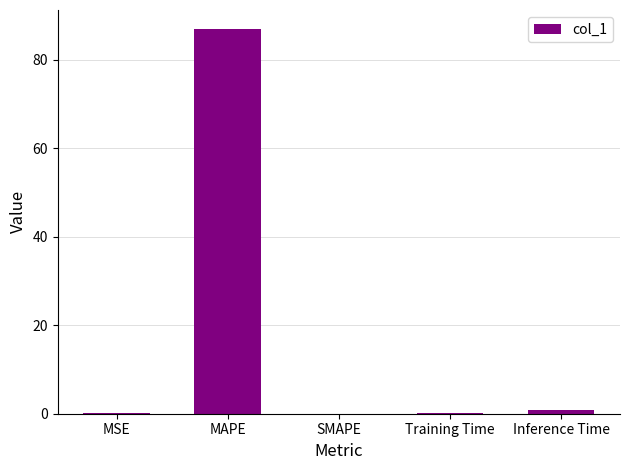

The value at MAPE is 86.9. True or false?

True